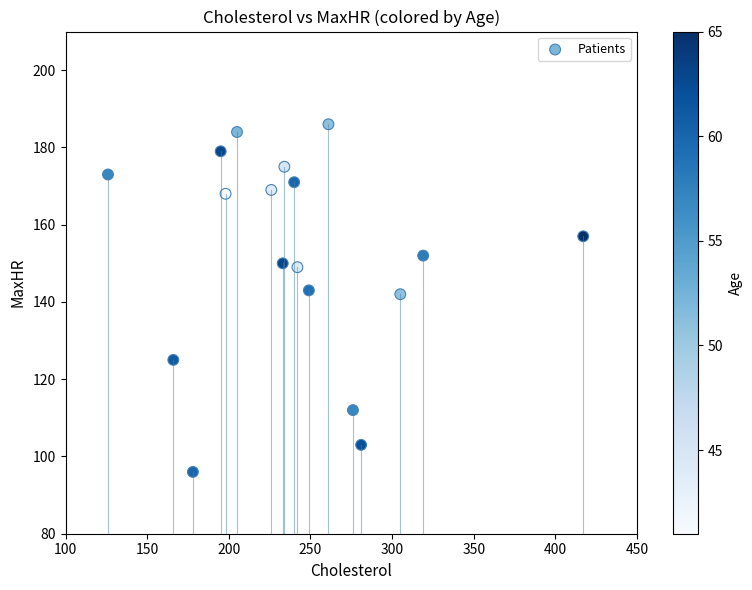

What is the range of Y values (max minus min)?

90